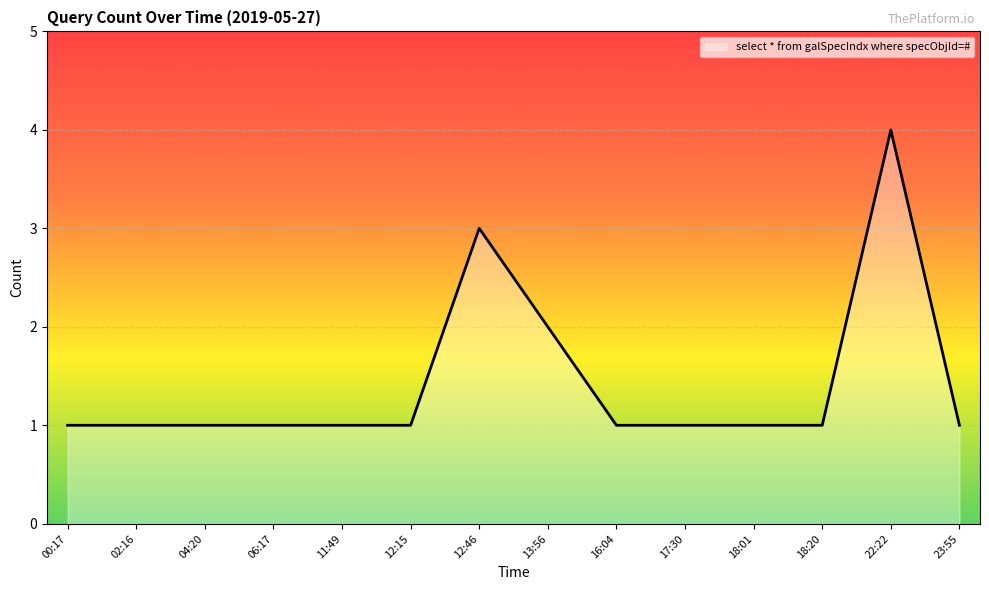

What position from the right is 23:55?

1